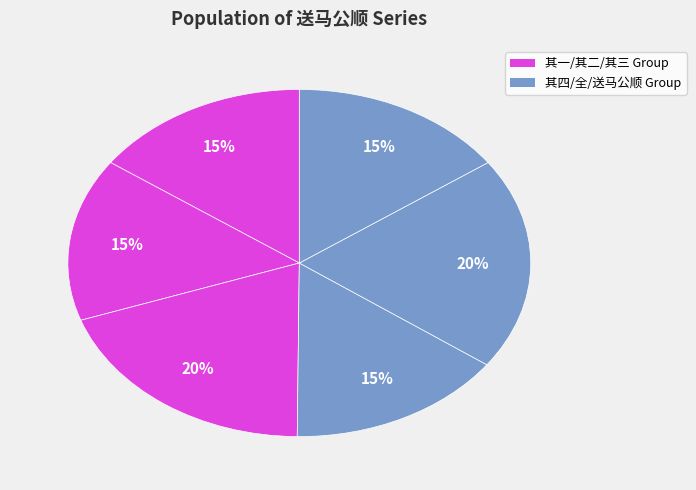

How many slices are in this pie chart?

6